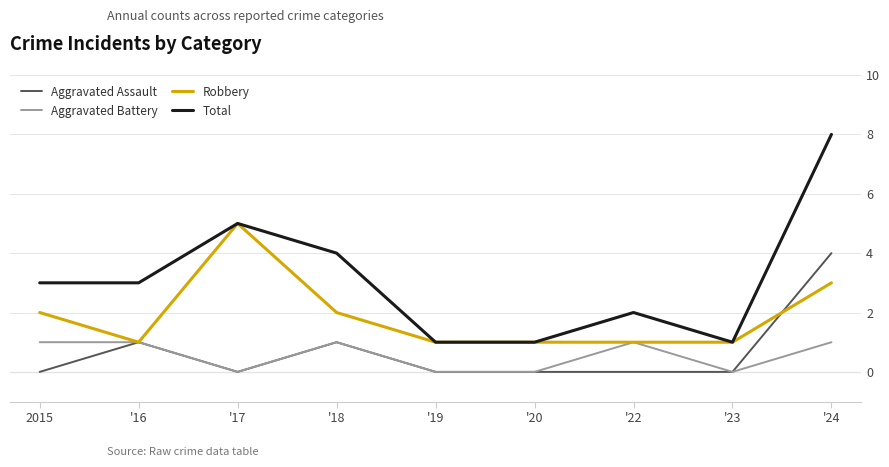

True or false: Total has a value of 14 at '24.

False